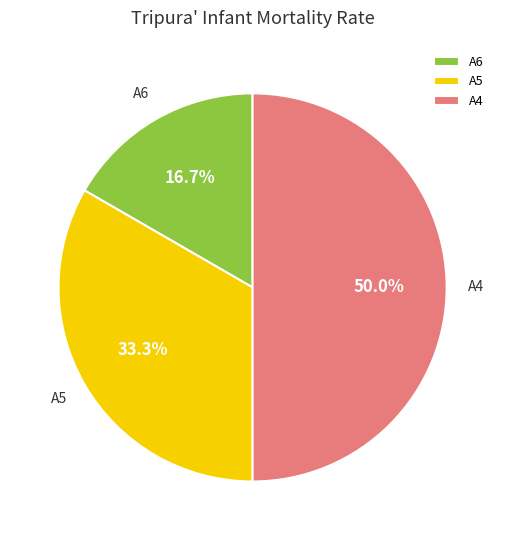

Count the number of slices in the pie.

3